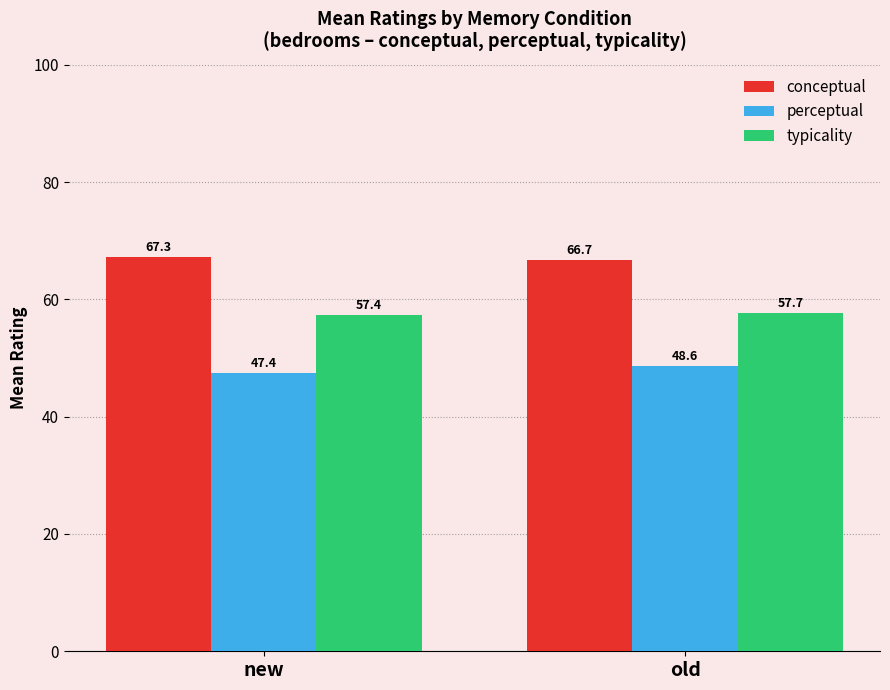

What is the value of the perceptual bar at the 1st from the left?

47.4